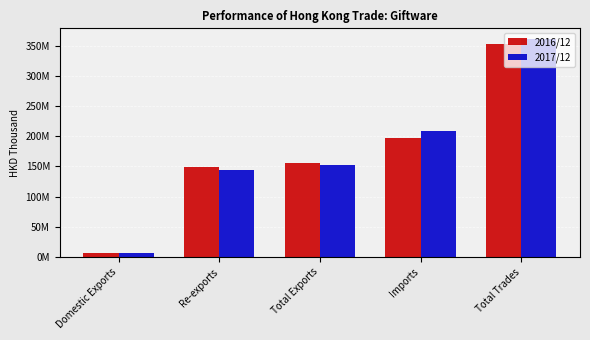

Read the 2017/12 value at Total Exports.

151754674.6